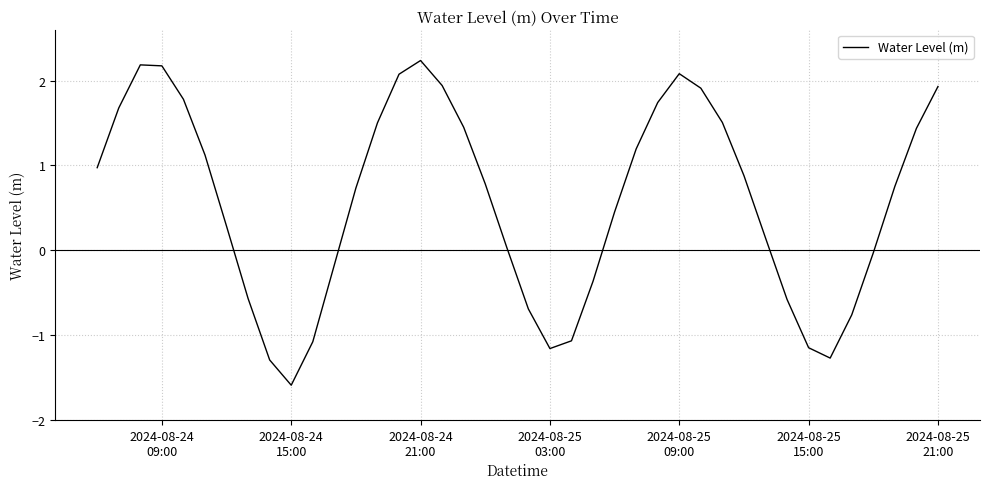

What is the sum of all values?

23.2